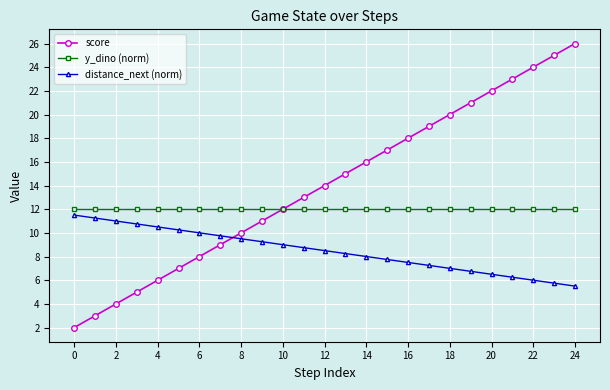

Rank the series by their average value, from highest to lowest.

score, y_dino (norm), distance_next (norm)